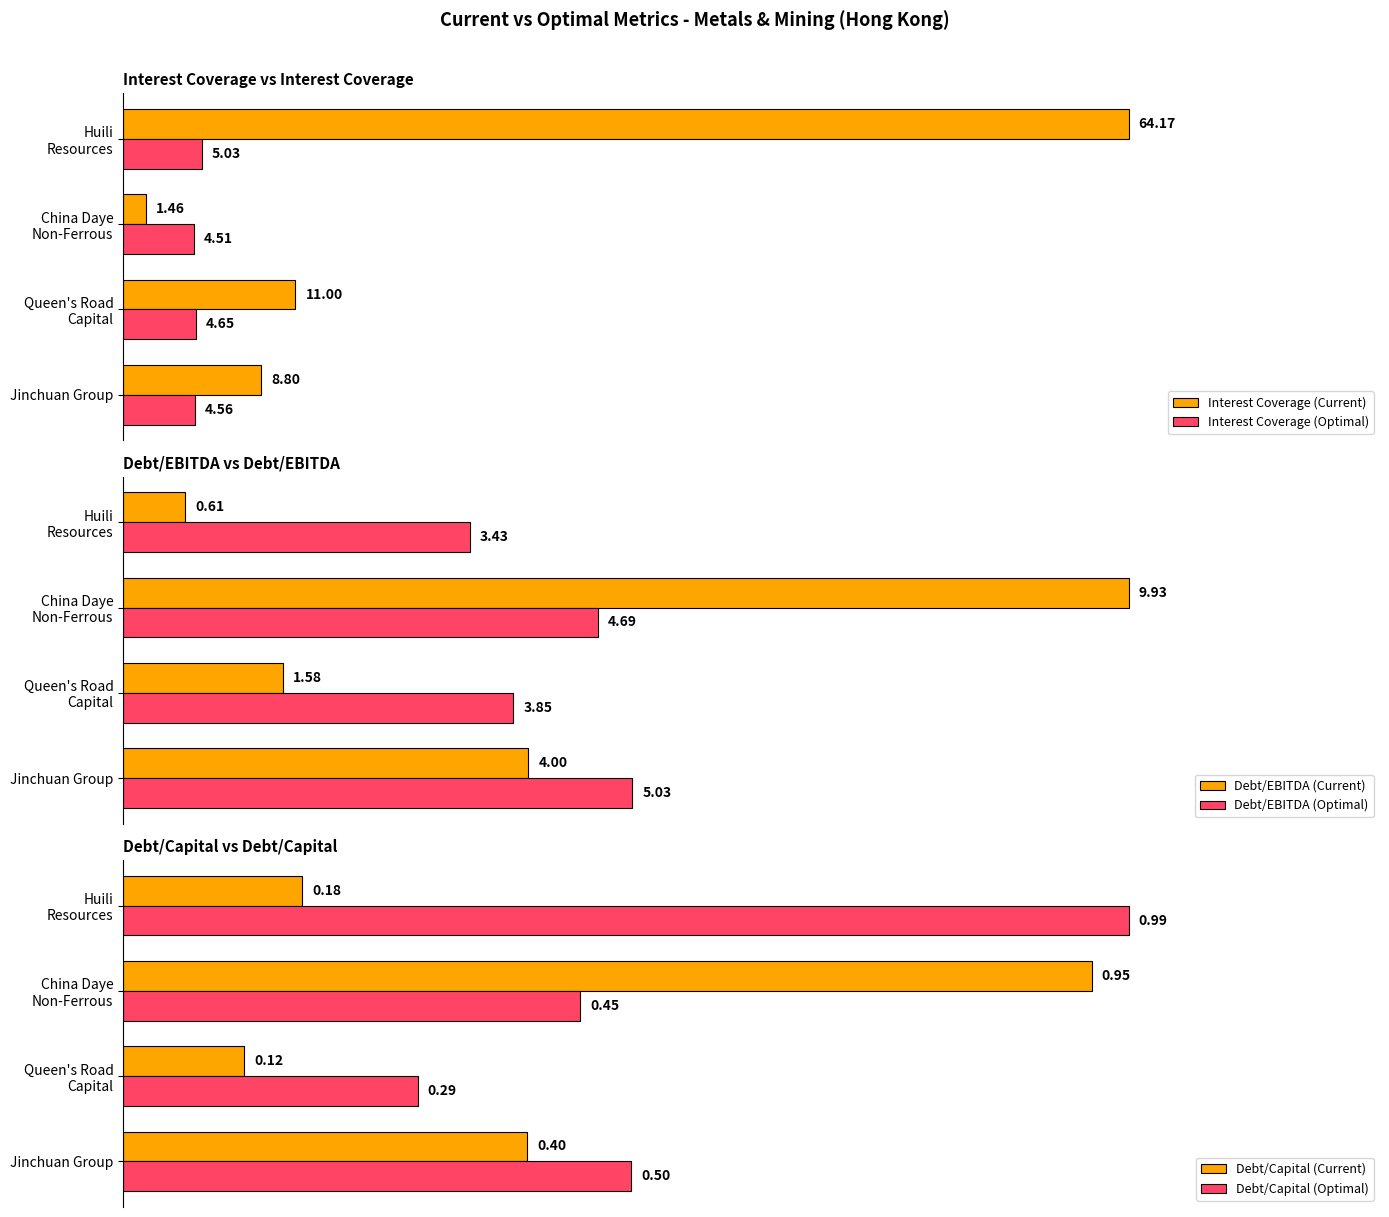

At which label is Debt/EBITDA (Current) closest to 5?

Jinchuan Group